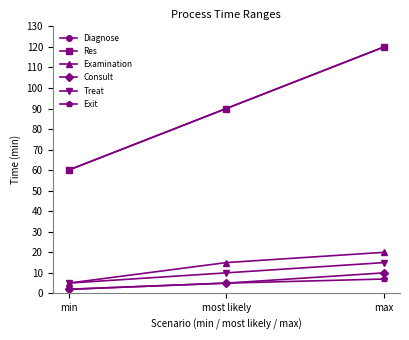

What is the average value of the Examination series?

13